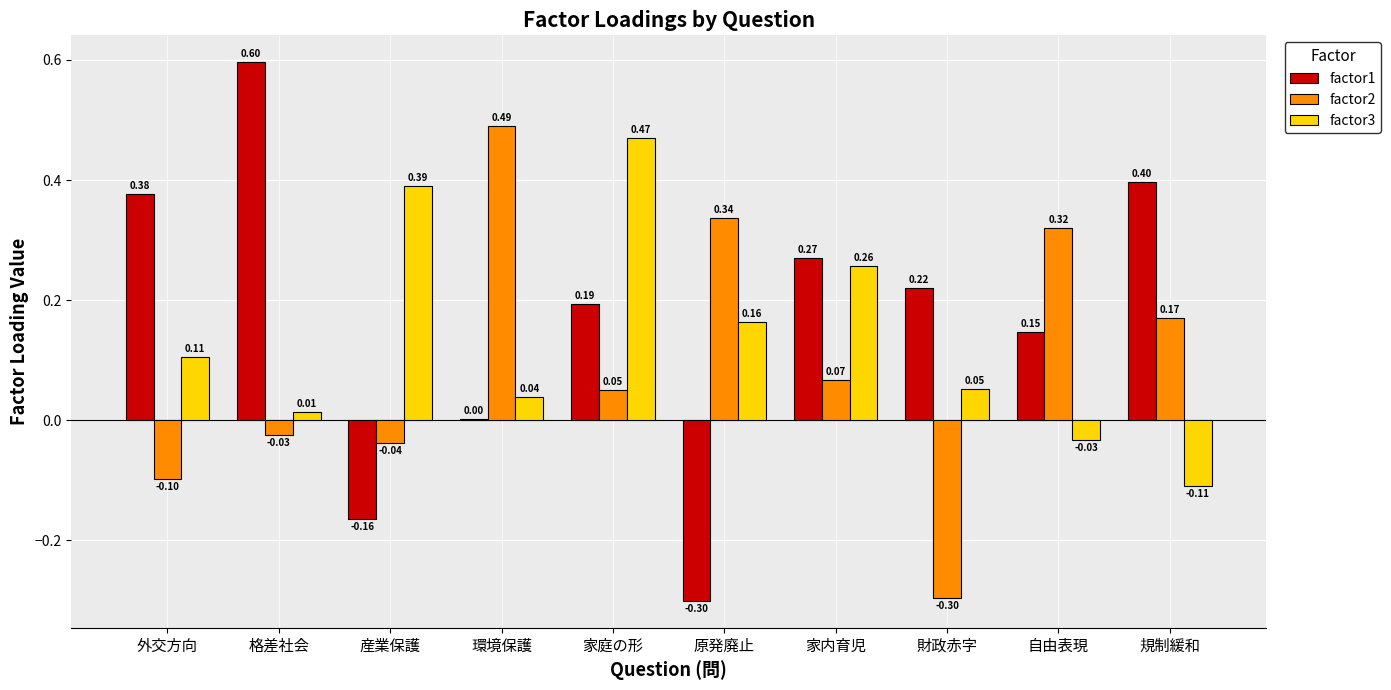

Is the value of factor2 at 原発廃止 greater than the value of factor3 at 外交方向?

Yes